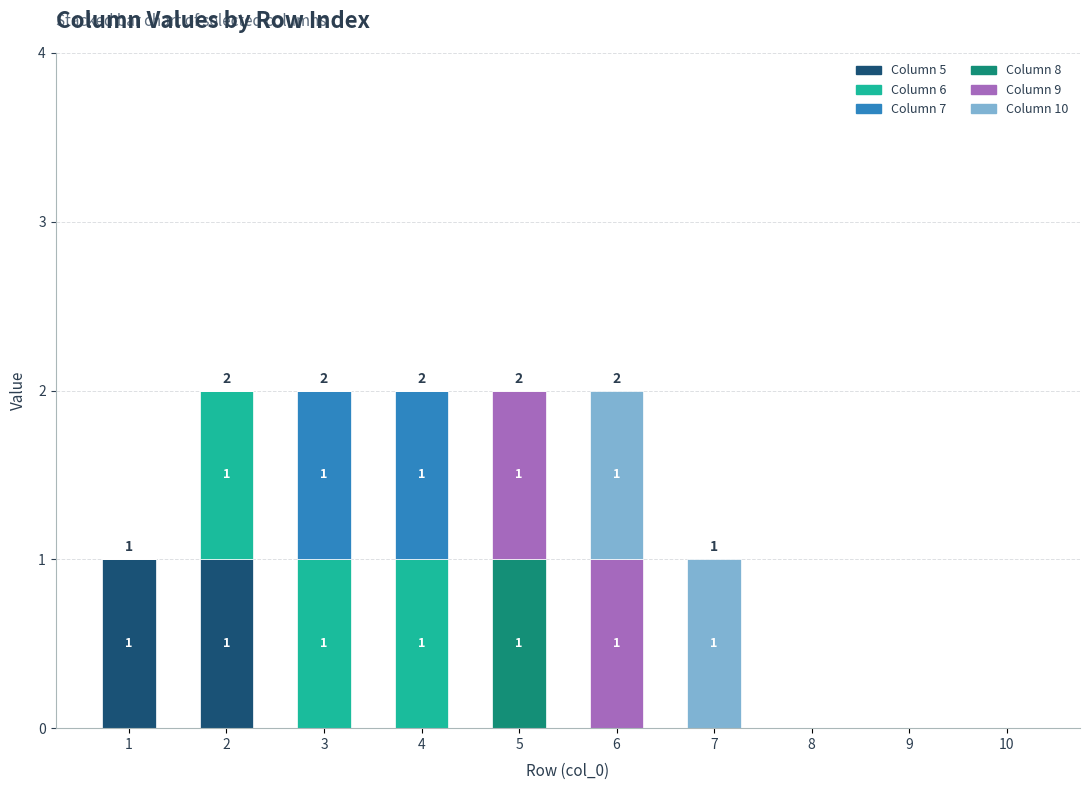

Is it true that Column 5 equals 1 at 3?

False